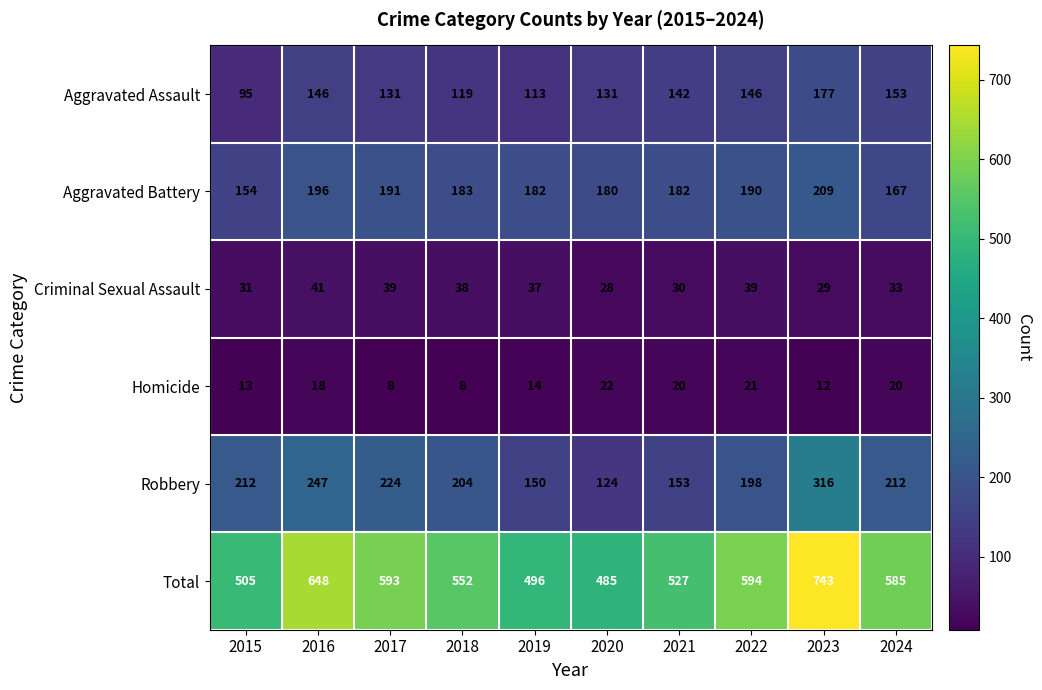

What is the difference between the highest and lowest values at 2016?

630